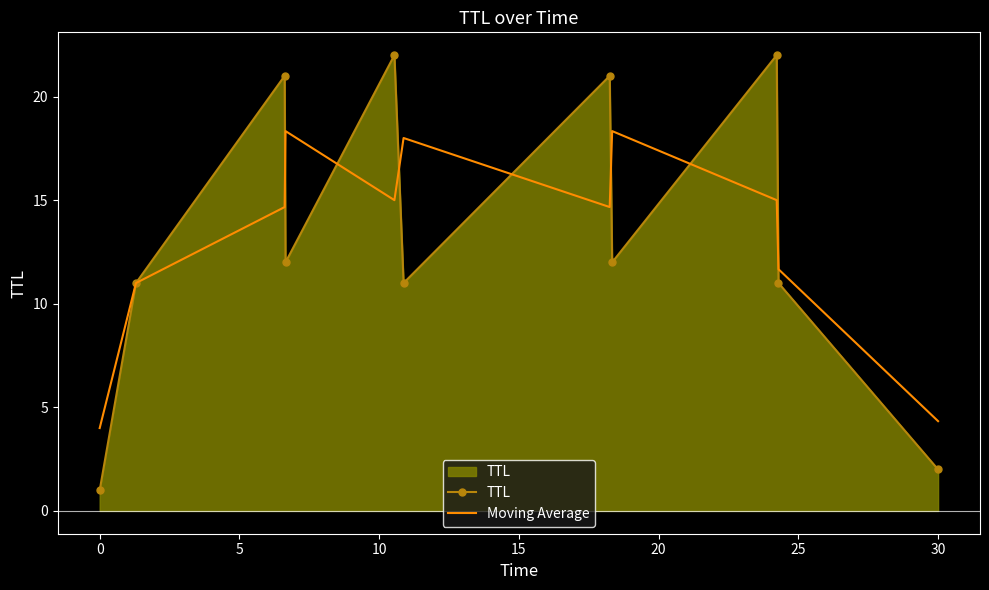

List the series in order of their peak value, lowest first.

Moving Average, TTL